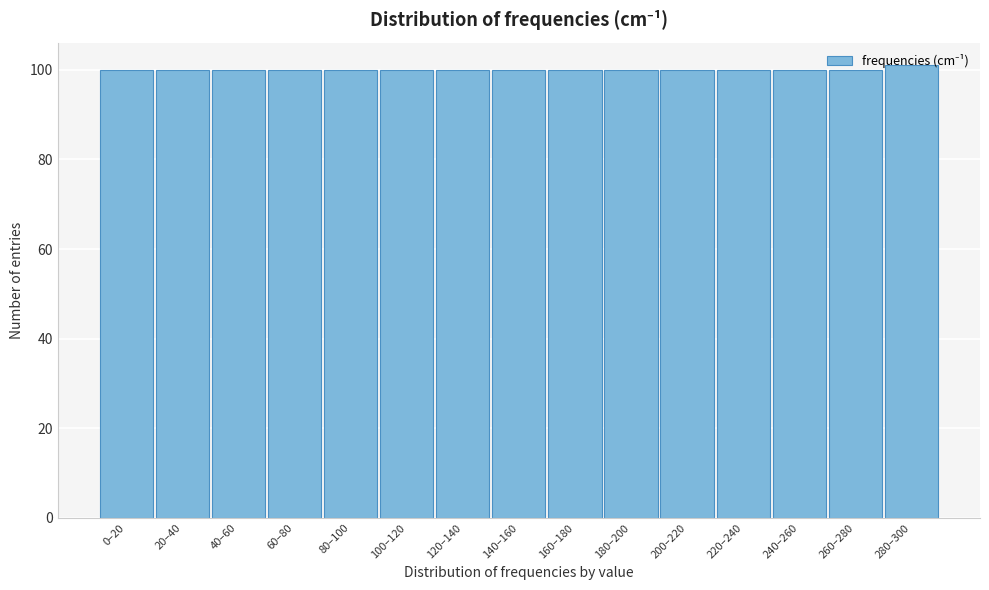

What is the value of the 5th bar from the left?

100